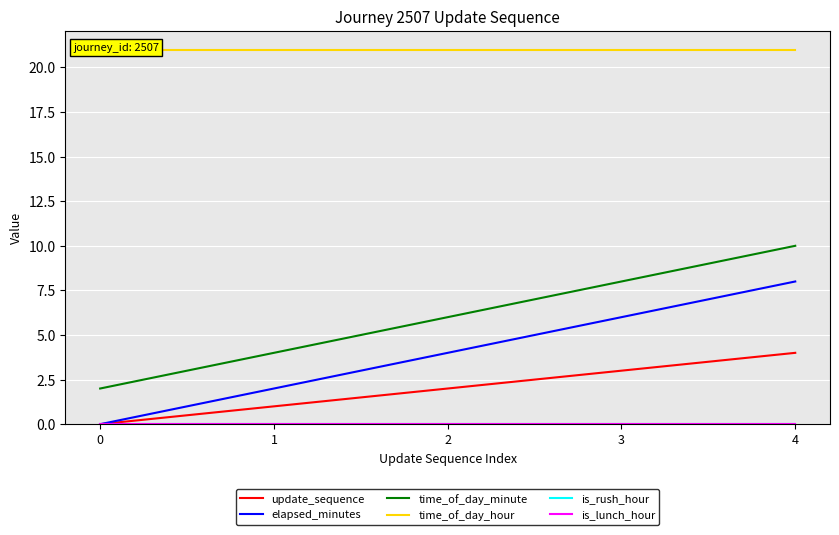

Where is elapsed_minutes nearest to the value 4?

2